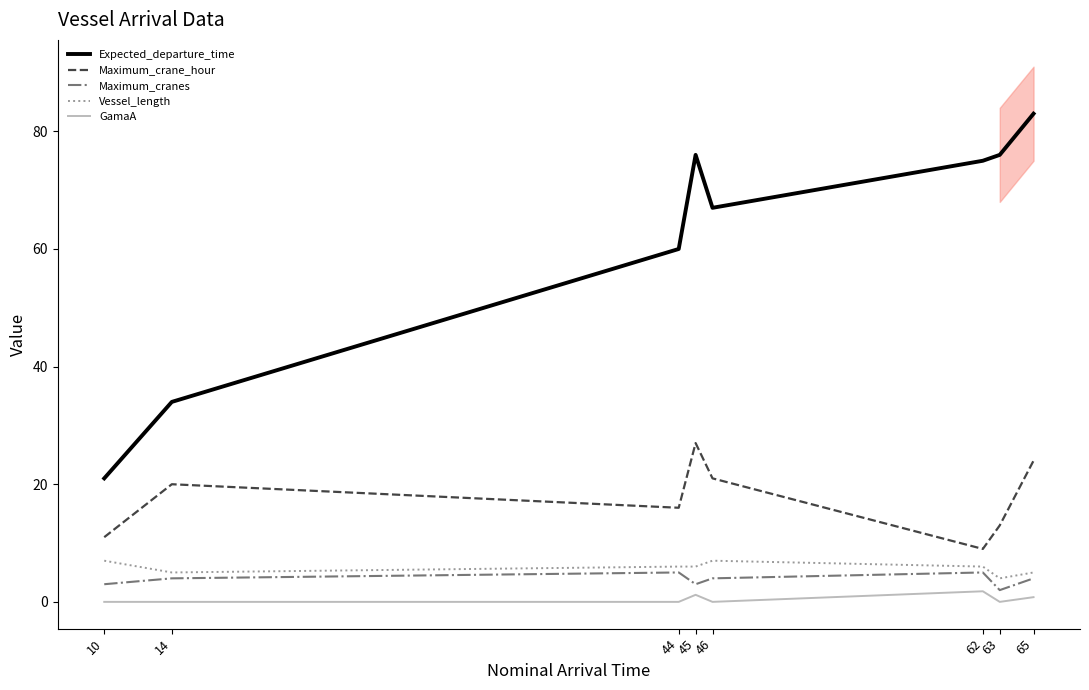

Reading right to left, what are all the values shown in this chart?

Expected_departure_time: 83.0	76.0	75.0	67.0	76.0	60.0	34.0	21.0
Maximum_crane_hour: 24.0	13.0	9.0	21.0	27.0	16.0	20.0	11.0
Maximum_cranes: 4.0	2.0	5.0	4.0	3.0	5.0	4.0	3.0
Vessel_length: 5.0	4.0	6.0	7.0	6.0	6.0	5.0	7.0
GamaA: 0.8	0.0	1.8	0.0	1.2	0.0	0.0	0.0